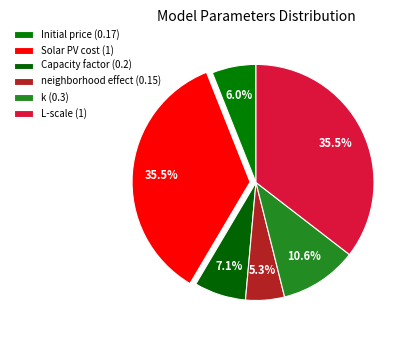

Is it true that neighborhood effect is 18% of the pie?

False